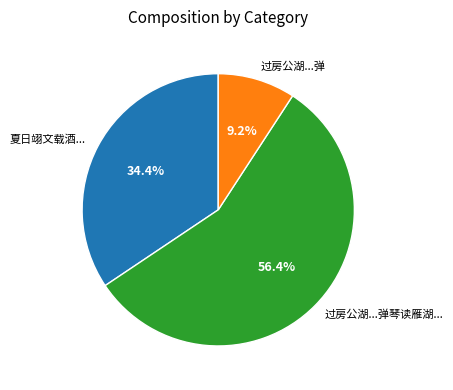

What percentage is NOT represented by 夏日翊文载酒...?

65.6%